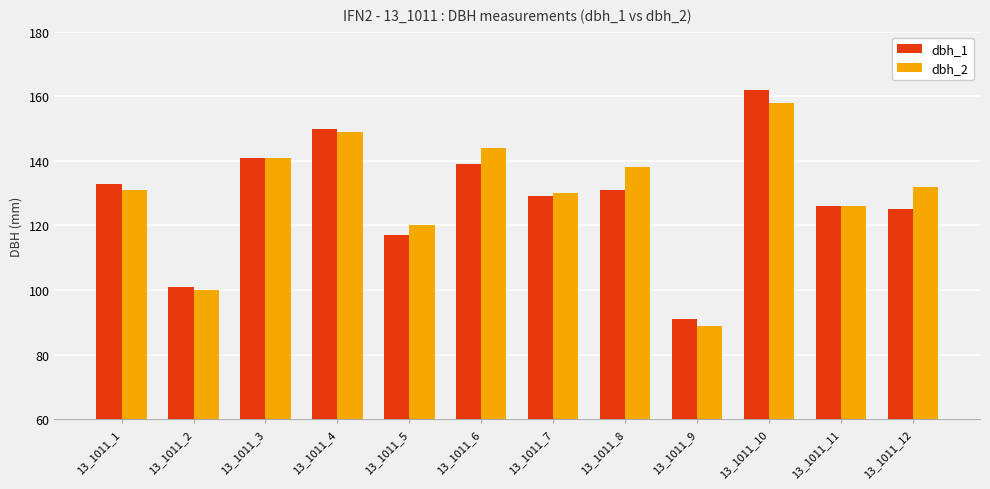

The dbh_1 series shows 133 at 13_1011_1. True or false?

True